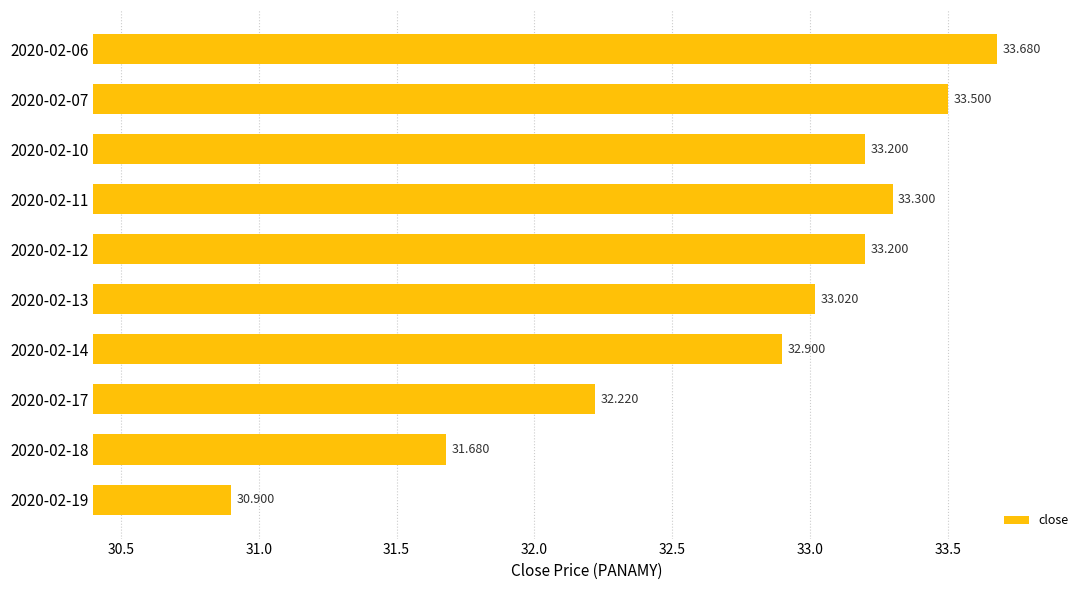

What is the difference between the maximum and second lowest values?

2.0